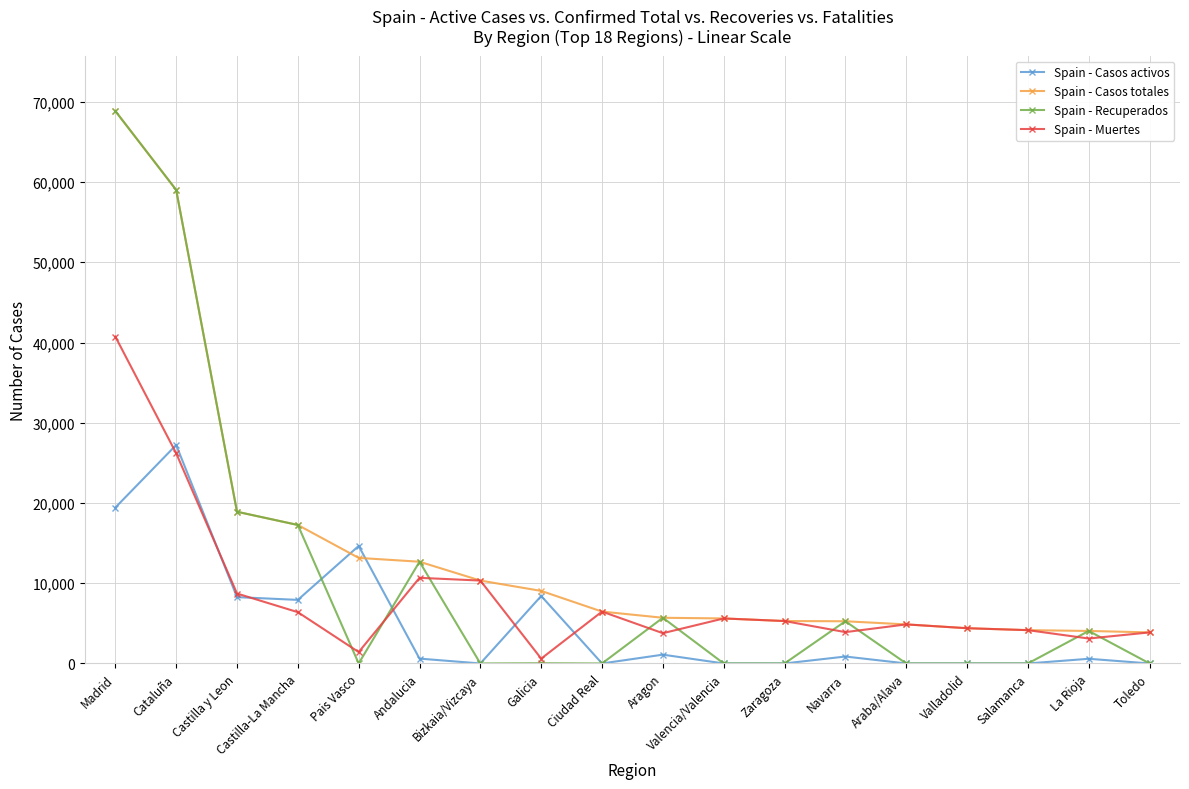

Which category has the highest value in the Spain - Casos activos series?

Cataluña